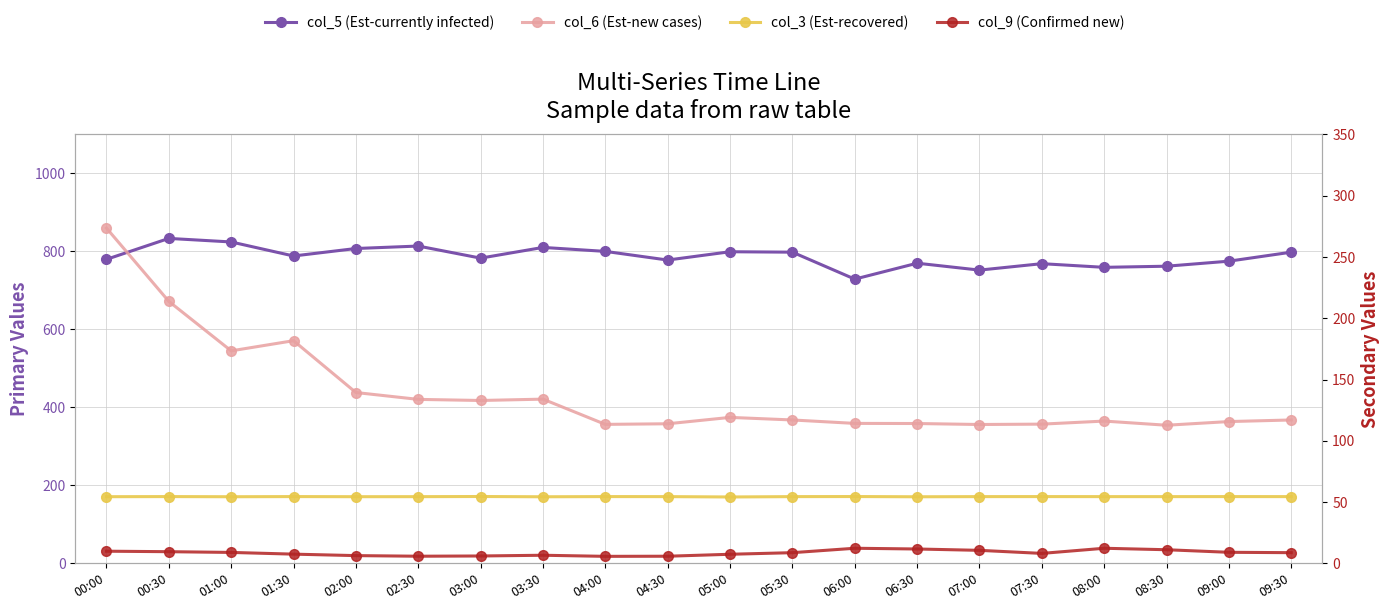

Rank the series at 06:00 from highest to lowest value.

col_5 (Est-currently infected), col_3 (Est-recovered), col_6 (Est-new cases), col_9 (Confirmed new)